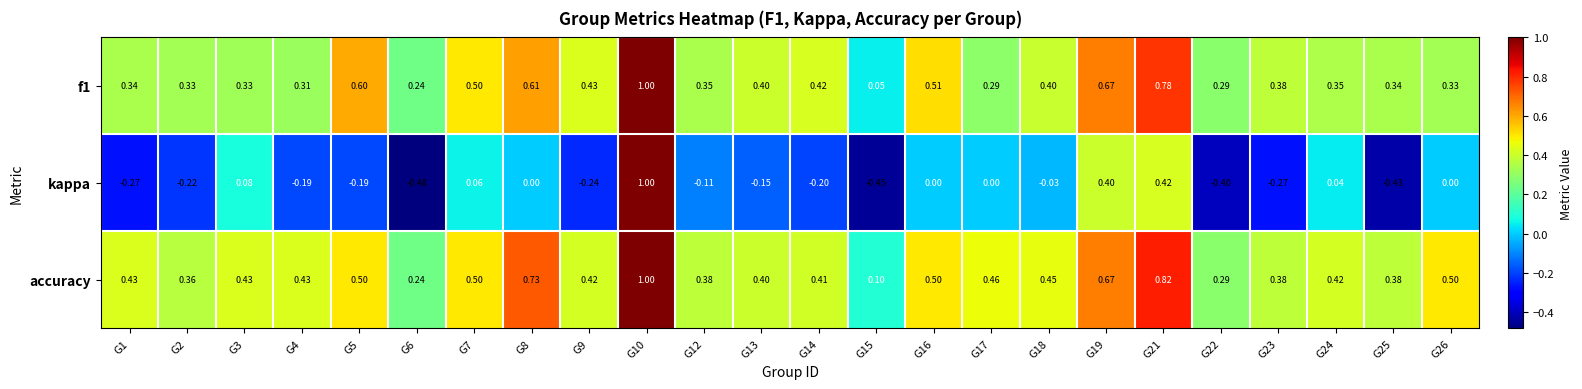

Which series has the widest spread of values?

kappa